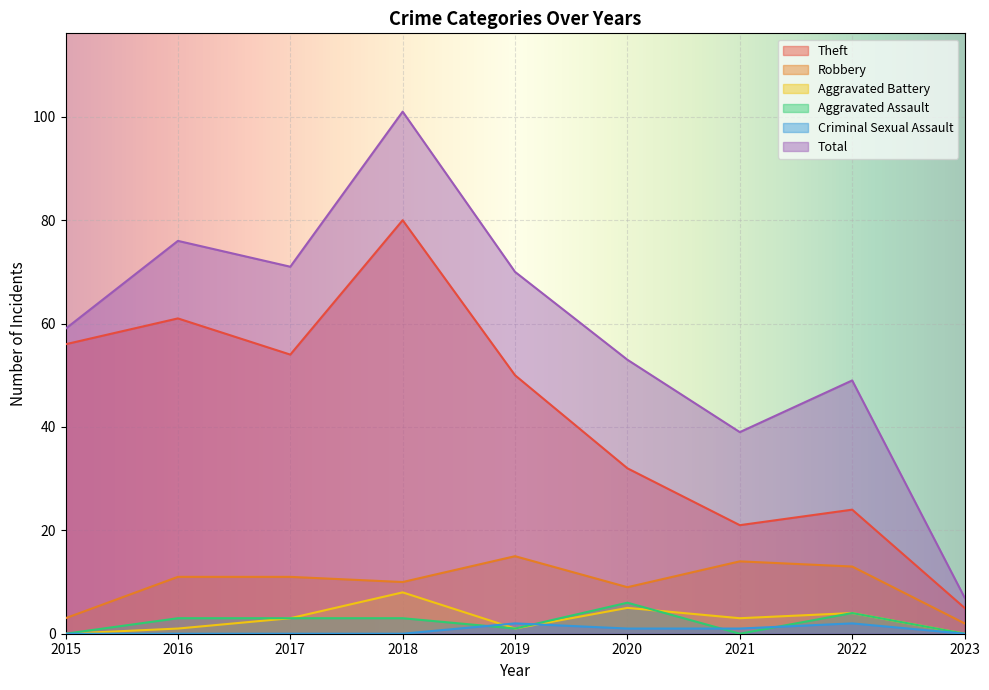

True or false: Robbery and Total intersect in this chart.

False